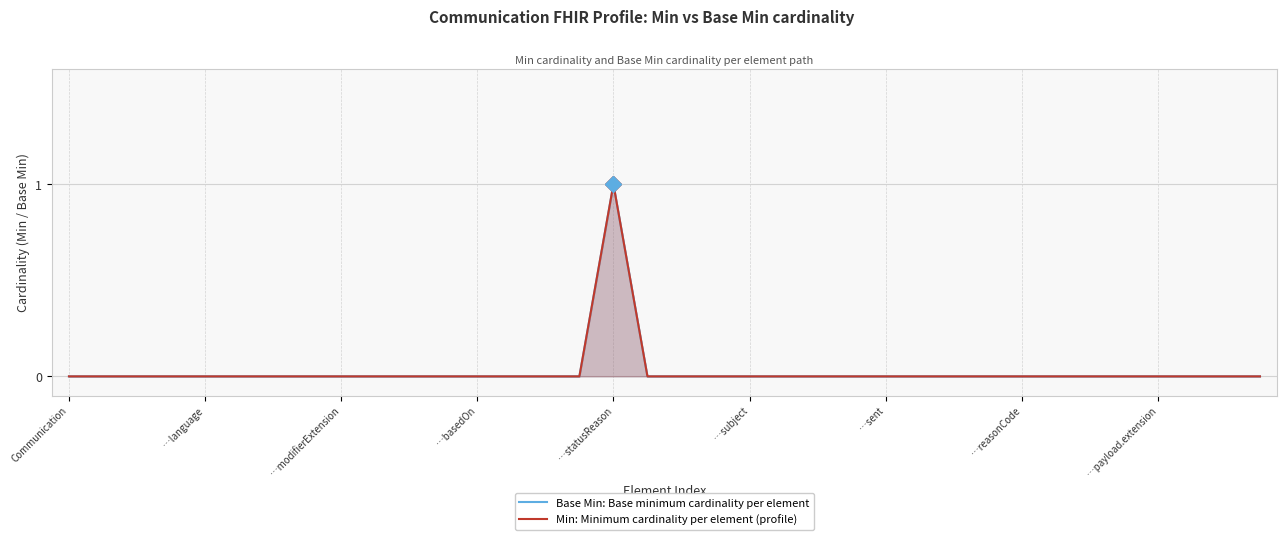

True or false: Min: Minimum cardinality per element (profile) has a value of 1 at …statusReason.

True